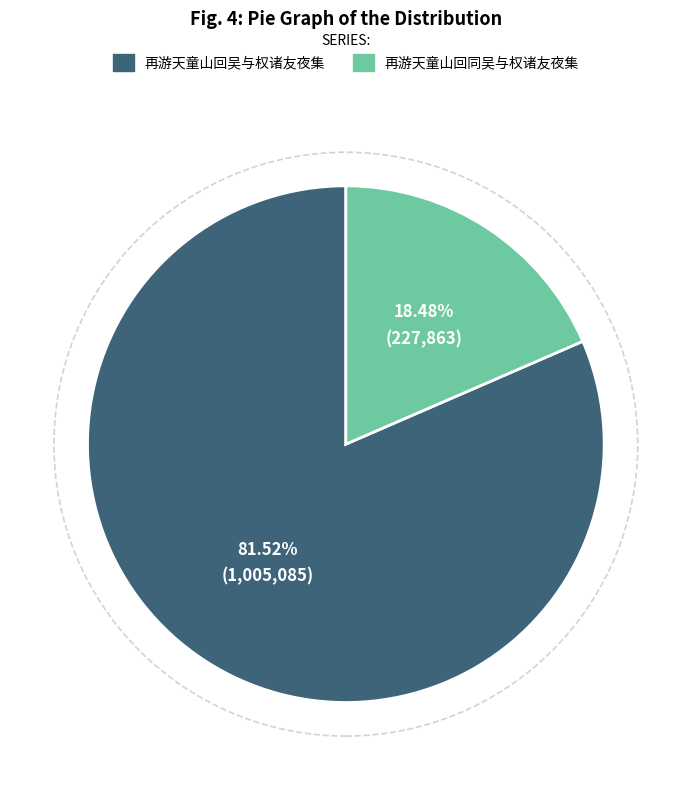

What is the majority slice?

再游天童山回吴与权诸友夜集